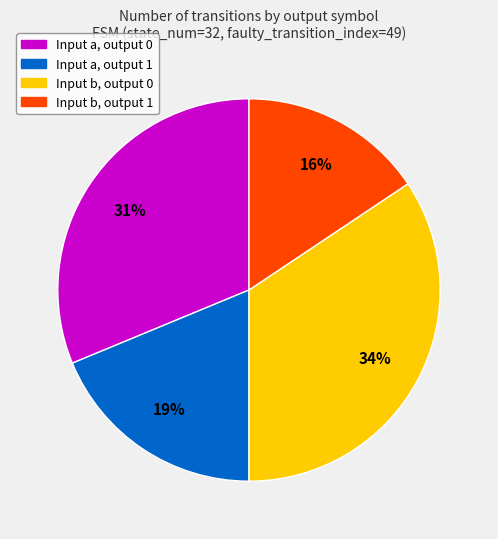

To the nearest percent, what is the average slice percentage?

25%